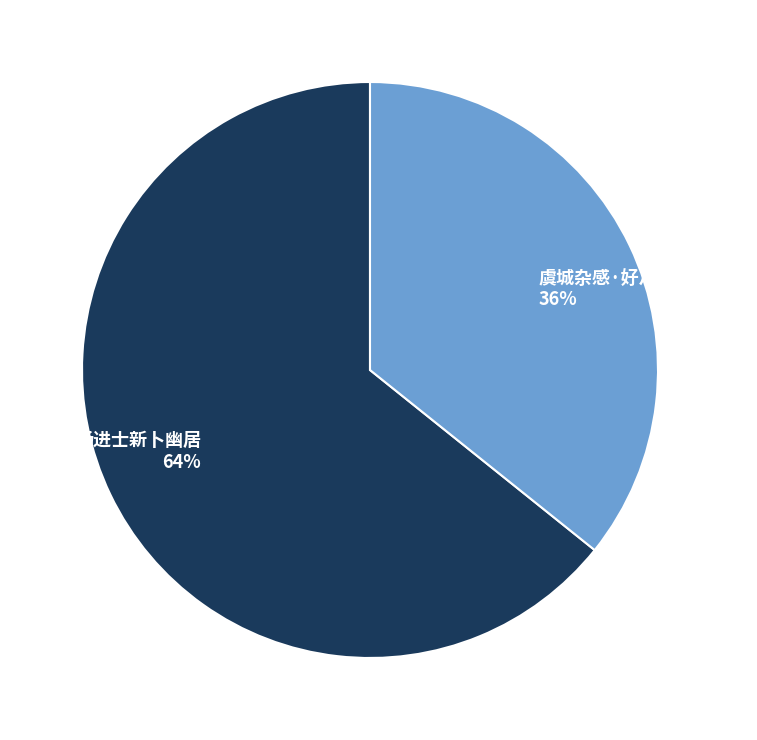

Count the number of slices in the pie.

2